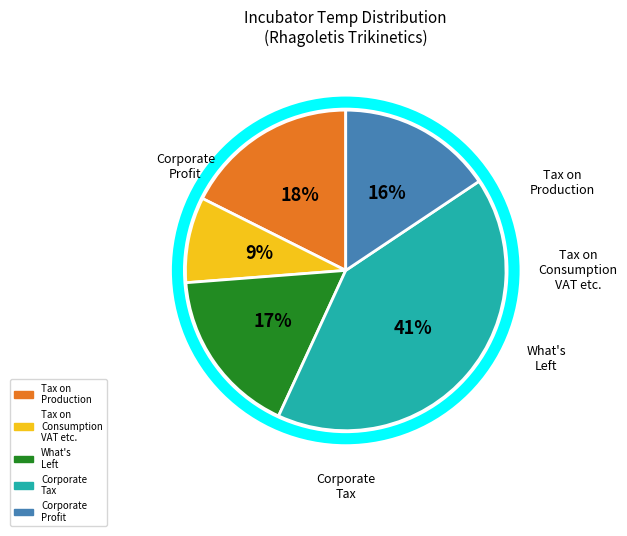

Is there any slice that represents more than half of the pie?

No